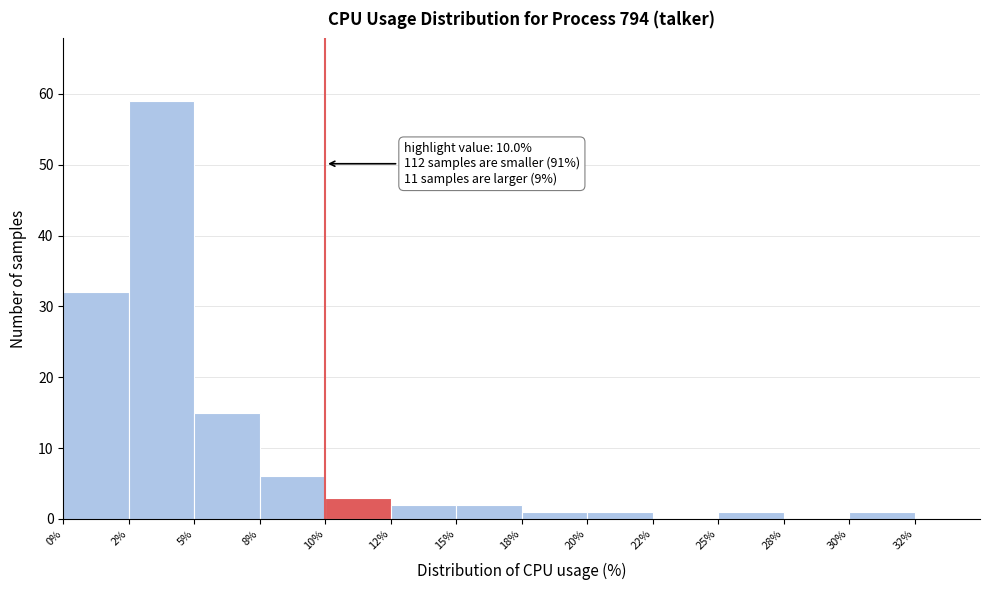

Reading right to left, extract all data points from this chart.

30%=1	28%=0	25%=1	22%=0	20%=1	18%=1	15%=2	12%=2	10%=3	8%=6	5%=15	2%=59	0%=32